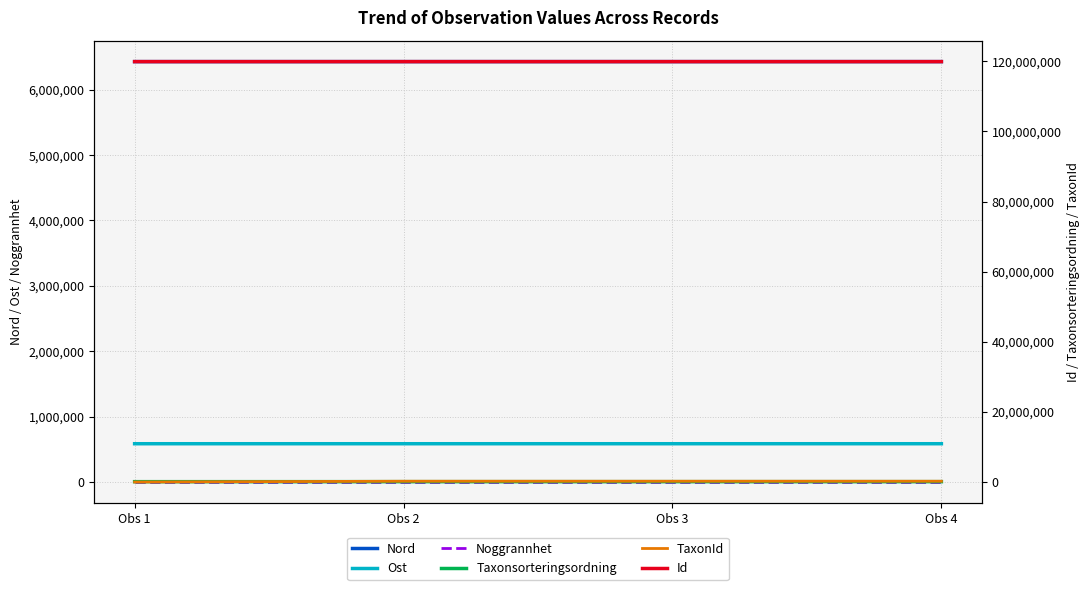

Reading left to right, transcribe all the data shown in this chart.

Nord: Obs 1=6429688	Obs 2=6429676	Obs 3=6429672	Obs 4=6429686
Ost: Obs 1=585362	Obs 2=585364	Obs 3=585364	Obs 4=585369
Noggrannhet: Obs 1=10	Obs 2=10	Obs 3=10	Obs 4=10
Taxonsorteringsordning: Obs 1=94704	Obs 2=97930	Obs 3=97930	Obs 4=97930
TaxonId: Obs 1=2180	Obs 2=220787	Obs 3=220787	Obs 4=220787
Id: Obs 1=119916189	Obs 2=119916246	Obs 3=119916167	Obs 4=119916298